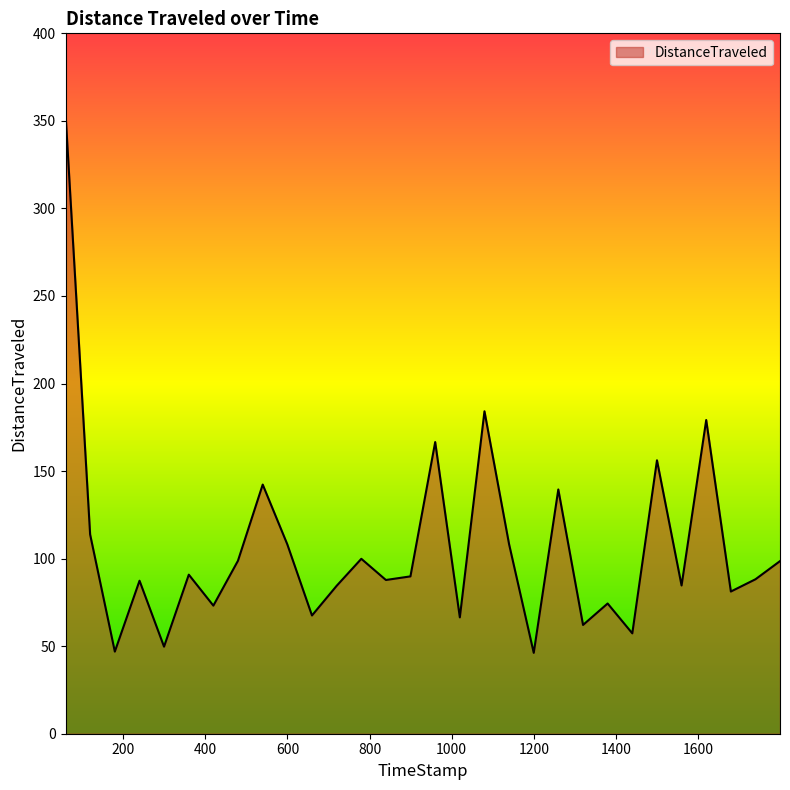

What is the difference between the second highest and minimum values?

138.0